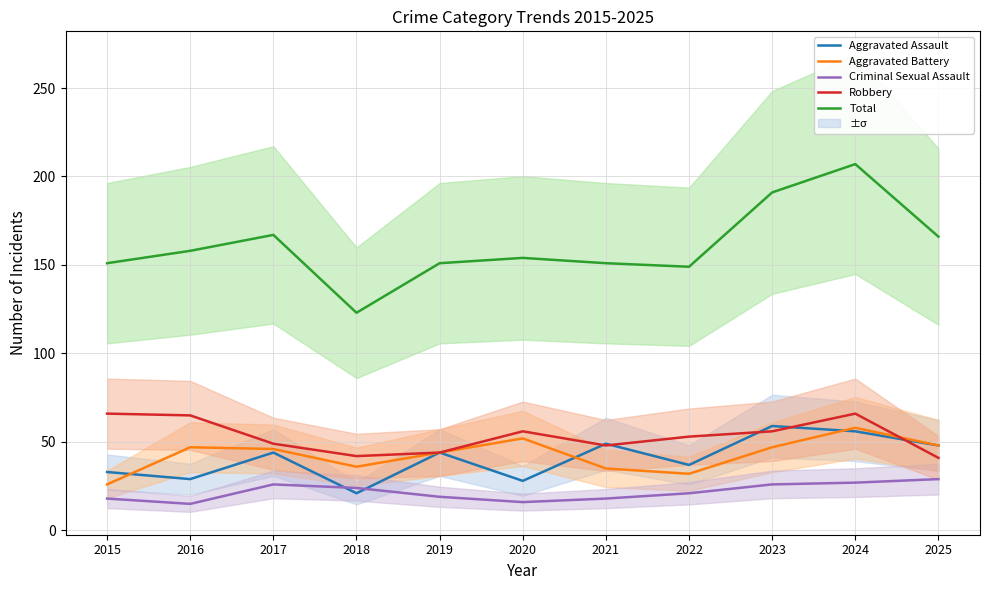

Where is the first local minimum for Robbery?

2018